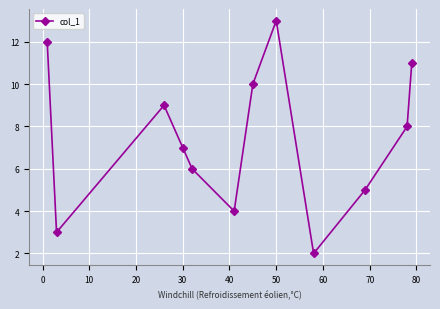

What is the greatest value displayed?

13